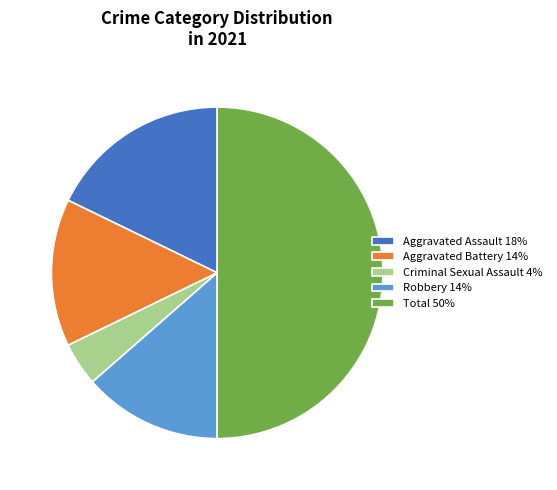

True or false: Robbery 14% accounts for 14% of the total.

True